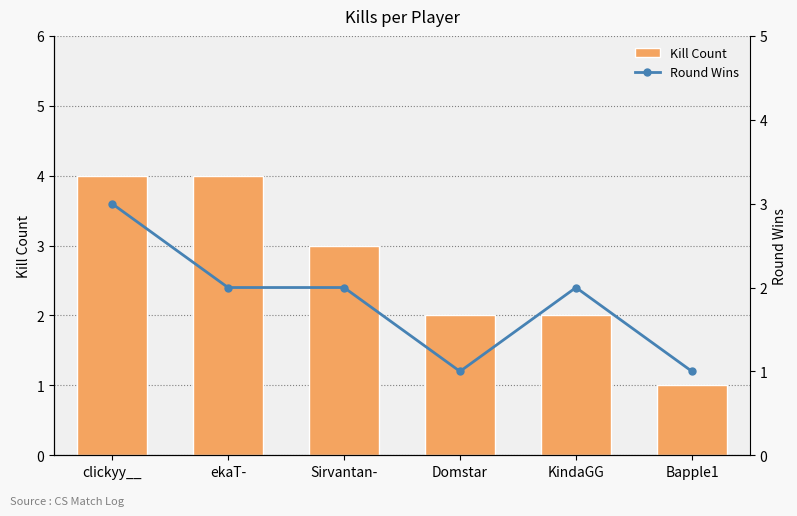

At Bapple1, list the series in order from largest to smallest.

Kill Count, Round Wins